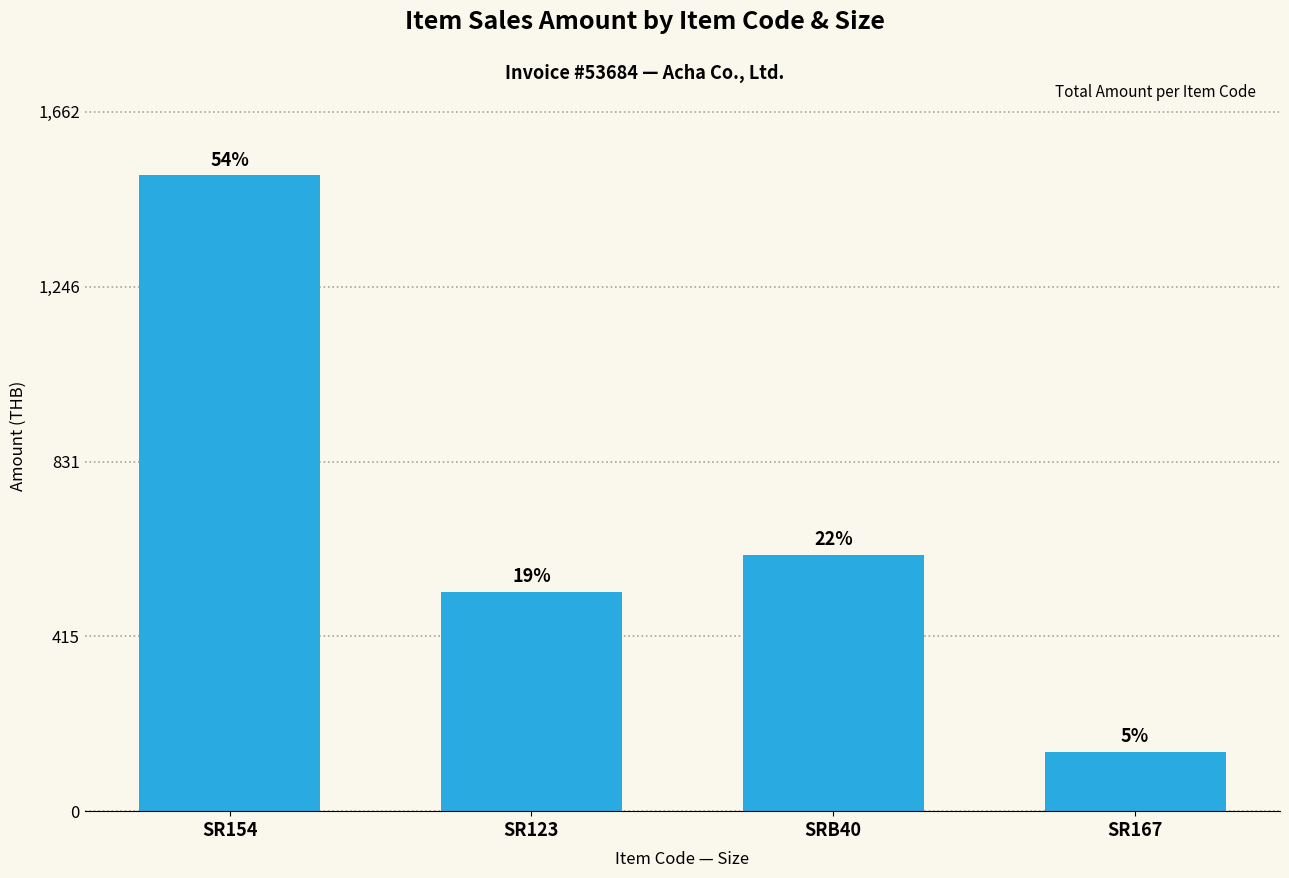

The value at SR154 is 2066.6. True or false?

False